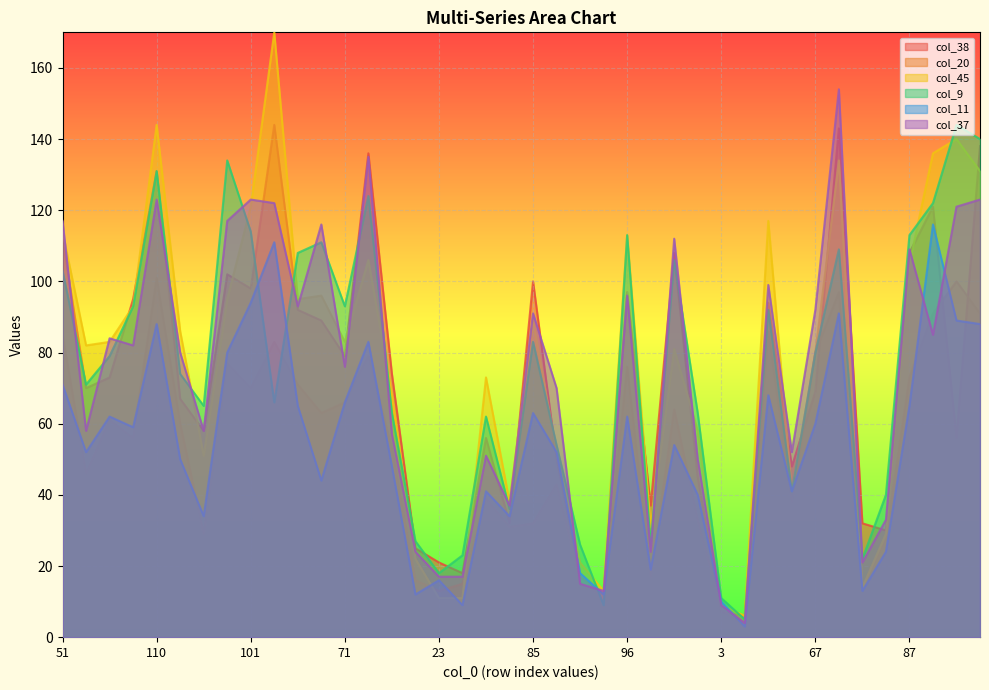

What is the maximum value shown in the chart?

170